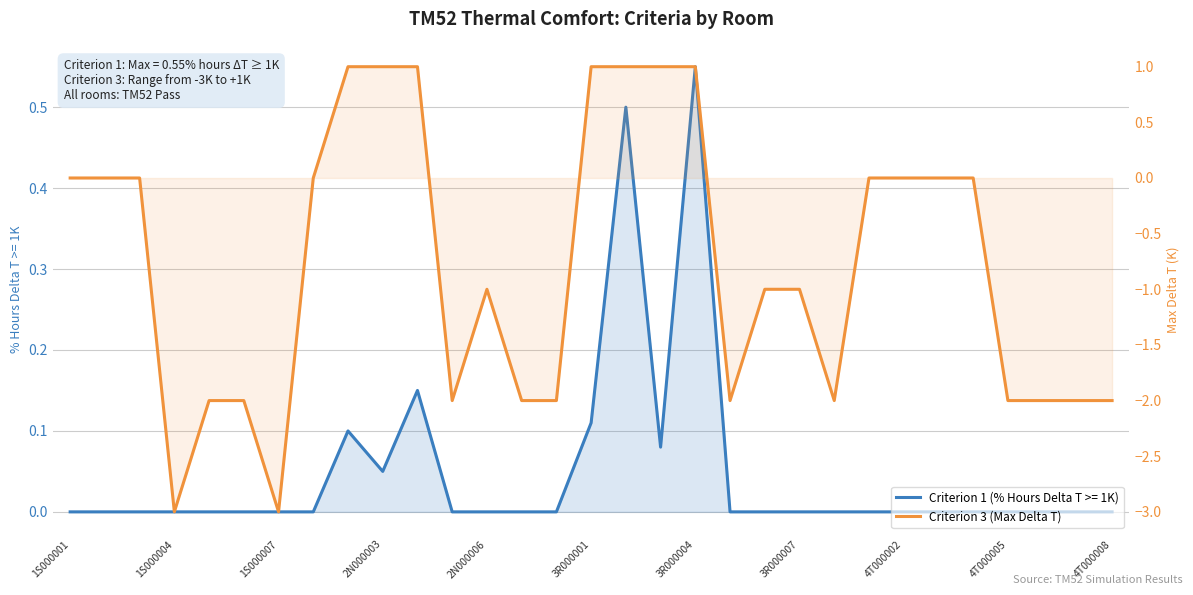

True or false: the data shows 2 at 23.

False